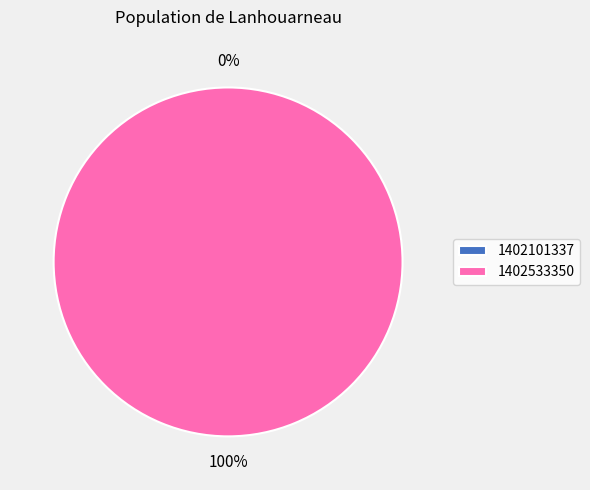

What percentage do 1402101337 and 1402533350 together represent?

100.0%